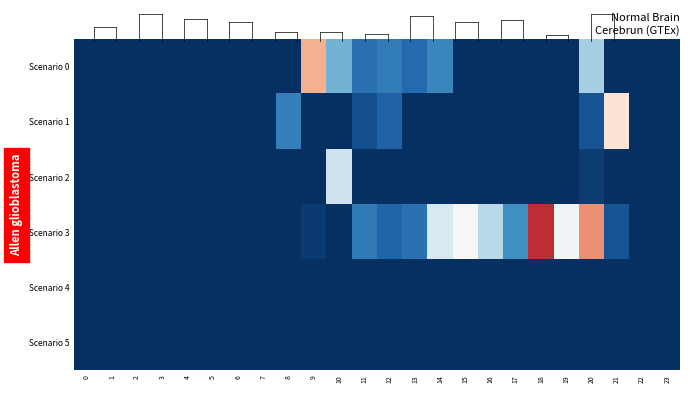

At which category is the sum across all series the highest?

20